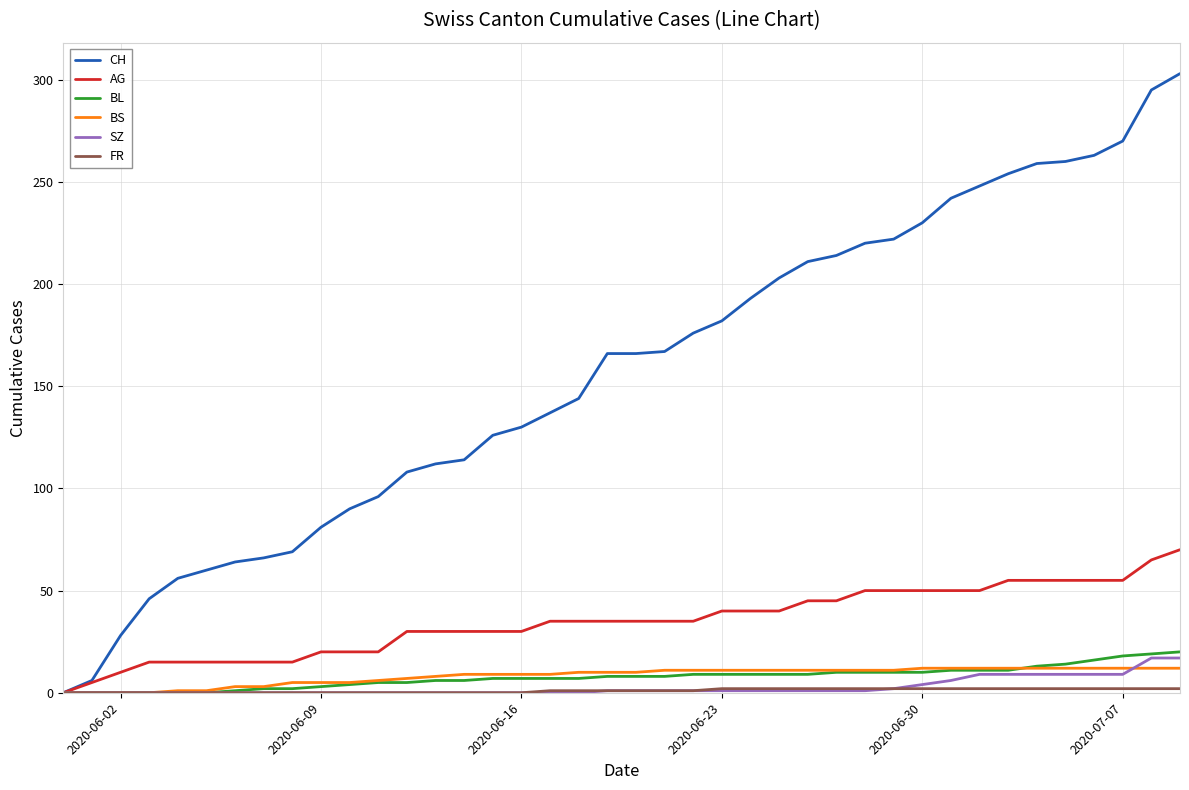

Which series has the largest total across all categories?

CH